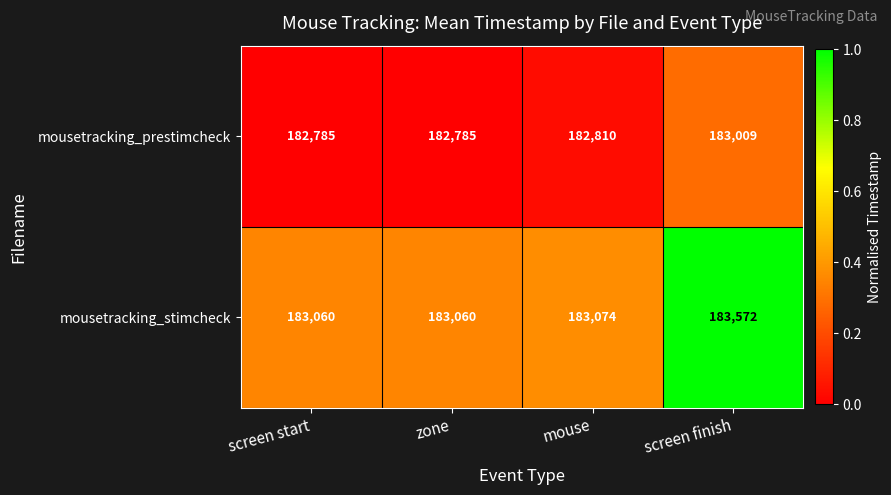

At which category is the sum across all series the highest?

screen finish